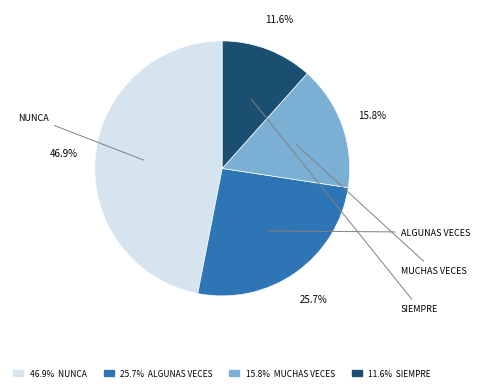

Does any single category account for the majority?

No